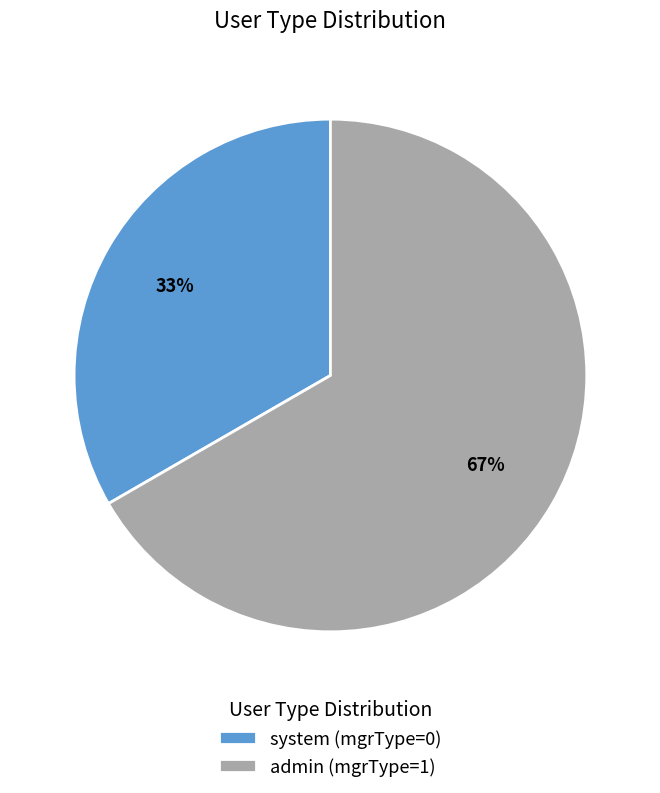

Is it true that admin (mgrType=1) is 73% of the pie?

False